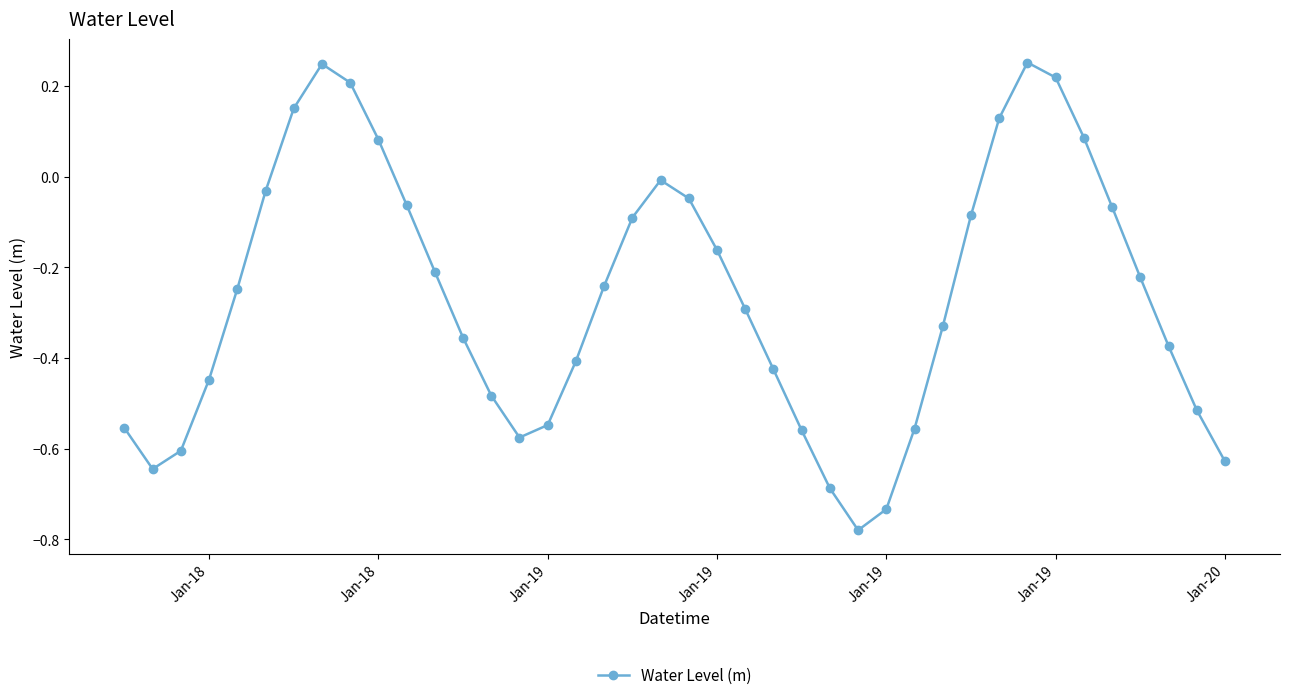

What is the difference between the second highest and minimum values?

1.0